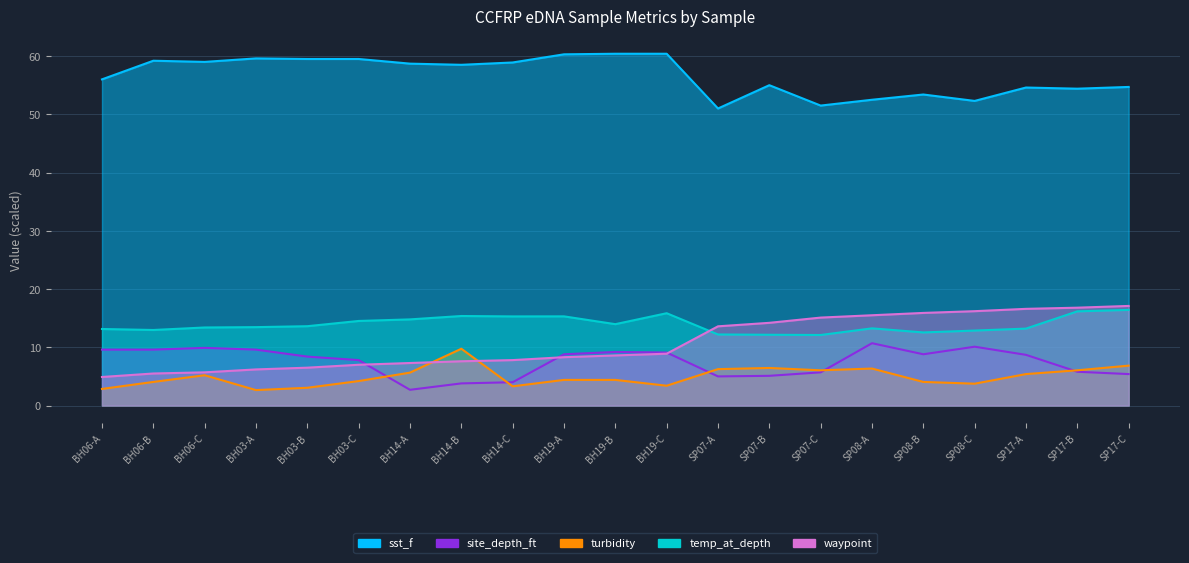

Reading left to right, what are all the values shown in this chart?

sst_f: BH06-A=56.0	BH06-B=59.2	BH06-C=59.0	BH03-A=59.6	BH03-B=59.5	BH03-C=59.5	BH14-A=58.7	BH14-B=58.5	BH14-C=58.9	BH19-A=60.3	BH19-B=60.4	BH19-C=60.4	SP07-A=51.0	SP07-B=55.0	SP07-C=51.5	SP08-A=52.5	SP08-B=53.4	SP08-C=52.3	SP17-A=54.6	SP17-B=54.4	SP17-C=54.7
site_depth_ft: BH06-A=9.6	BH06-B=9.6	BH06-C=9.9	BH03-A=9.6	BH03-B=8.4	BH03-C=7.8	BH14-A=2.7	BH14-B=3.8	BH14-C=4.0	BH19-A=8.8	BH19-B=9.2	BH19-C=9.1	SP07-A=5.0	SP07-B=5.1	SP07-C=5.7	SP08-A=10.7	SP08-B=8.8	SP08-C=10.1	SP17-A=8.7	SP17-B=5.8	SP17-C=5.4
turbidity: BH06-A=2.8	BH06-B=4.1	BH06-C=5.2	BH03-A=2.7	BH03-B=3.0	BH03-C=4.2	BH14-A=5.6	BH14-B=9.8	BH14-C=3.3	BH19-A=4.4	BH19-B=4.4	BH19-C=3.4	SP07-A=6.2	SP07-B=6.5	SP07-C=6.0	SP08-A=6.3	SP08-B=4.1	SP08-C=3.8	SP17-A=5.4	SP17-B=6.0	SP17-C=6.9
temp_at_depth: BH06-A=13.1	BH06-B=13.0	BH06-C=13.4	BH03-A=13.5	BH03-B=13.6	BH03-C=14.5	BH14-A=14.8	BH14-B=15.4	BH14-C=15.3	BH19-A=15.3	BH19-B=14.0	BH19-C=15.8	SP07-A=12.2	SP07-B=12.2	SP07-C=12.1	SP08-A=13.2	SP08-B=12.6	SP08-C=12.9	SP17-A=13.2	SP17-B=16.2	SP17-C=16.4
waypoint: BH06-A=4.9	BH06-B=5.5	BH06-C=5.7	BH03-A=6.2	BH03-B=6.5	BH03-C=7.0	BH14-A=7.3	BH14-B=7.6	BH14-C=7.8	BH19-A=8.3	BH19-B=8.6	BH19-C=8.9	SP07-A=13.6	SP07-B=14.2	SP07-C=15.1	SP08-A=15.5	SP08-B=15.9	SP08-C=16.2	SP17-A=16.6	SP17-B=16.8	SP17-C=17.1